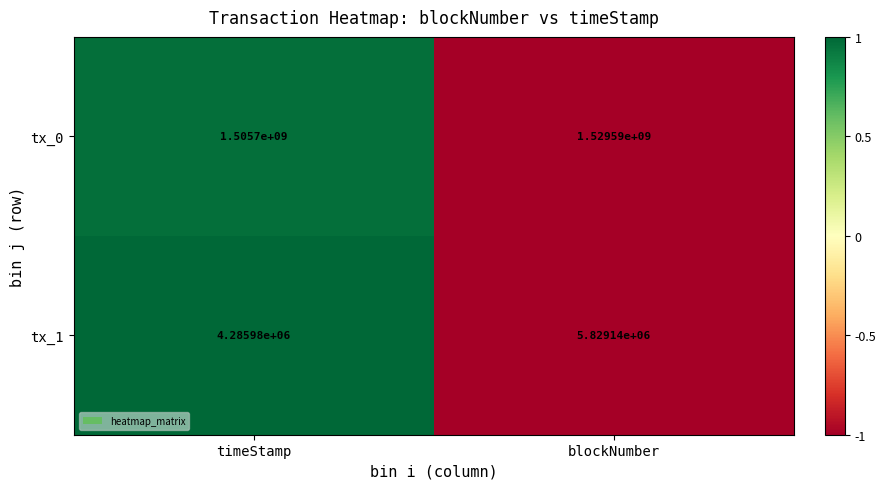

How many data points in tx_1 are less than 5829140?

1